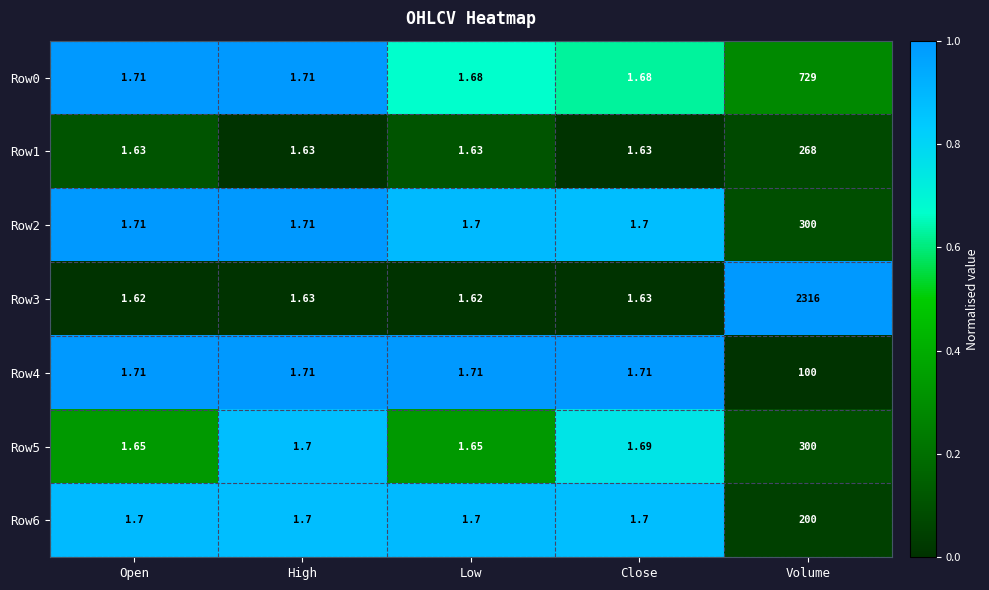

Which series has the widest spread of values?

Row3